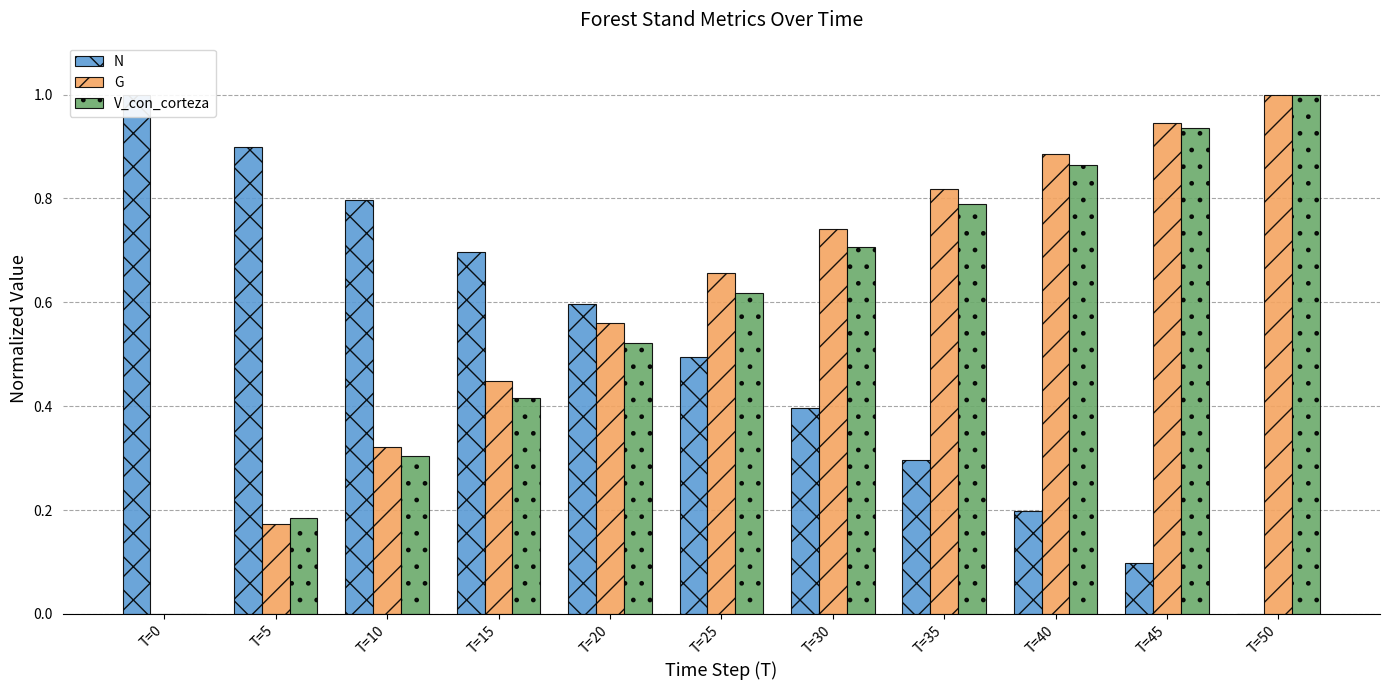

At which label does G reach its minimum?

T=0